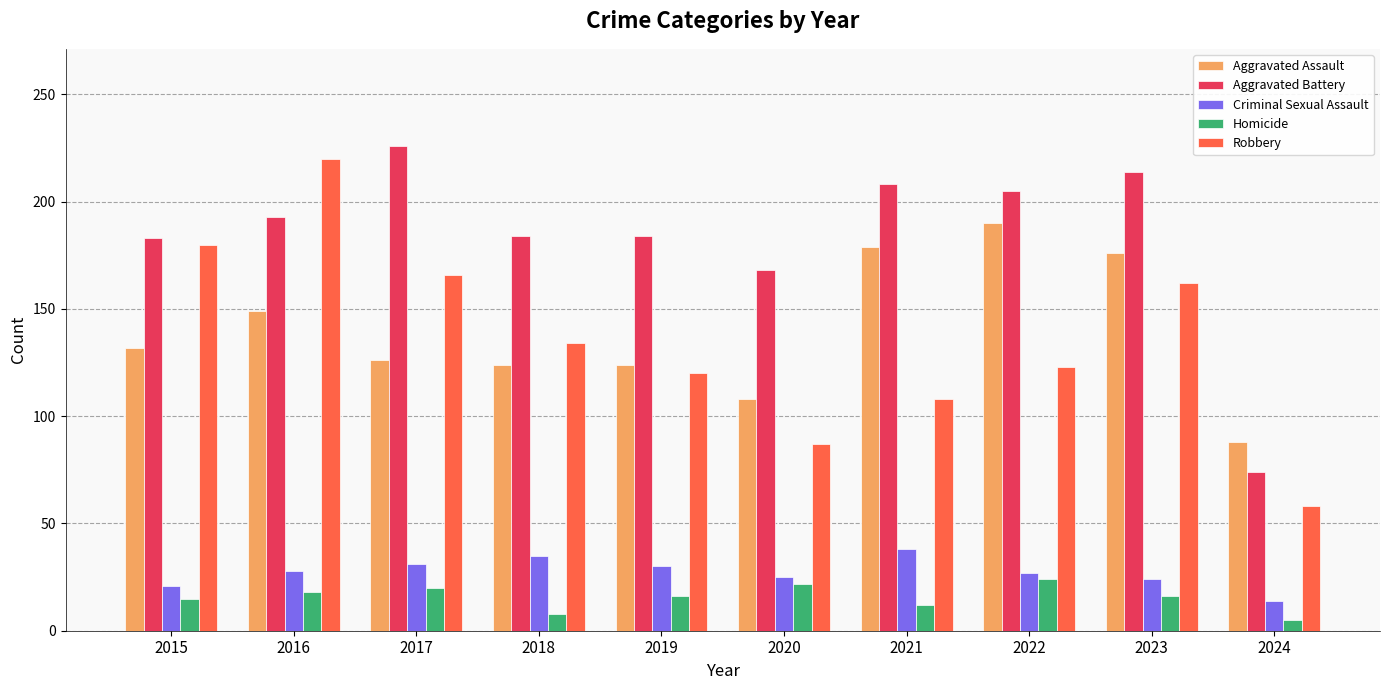

Which series has the largest total across all categories?

Aggravated Battery